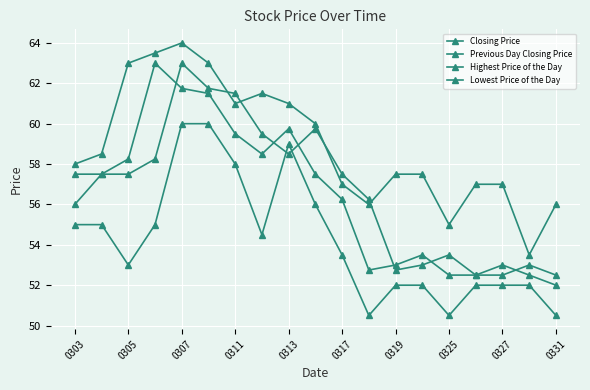

What is the average value of the Lowest Price of the Day series?

54.2